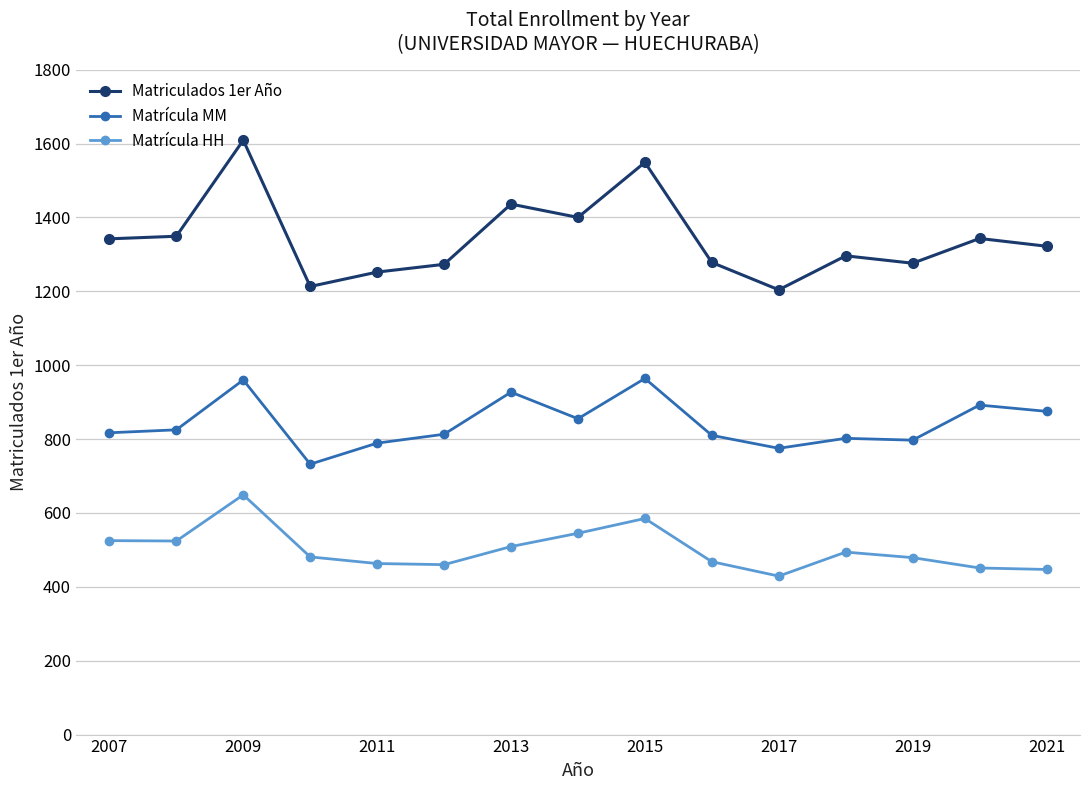

List the series in order of their peak value, lowest first.

Matrícula HH, Matrícula MM, Matriculados 1er Año